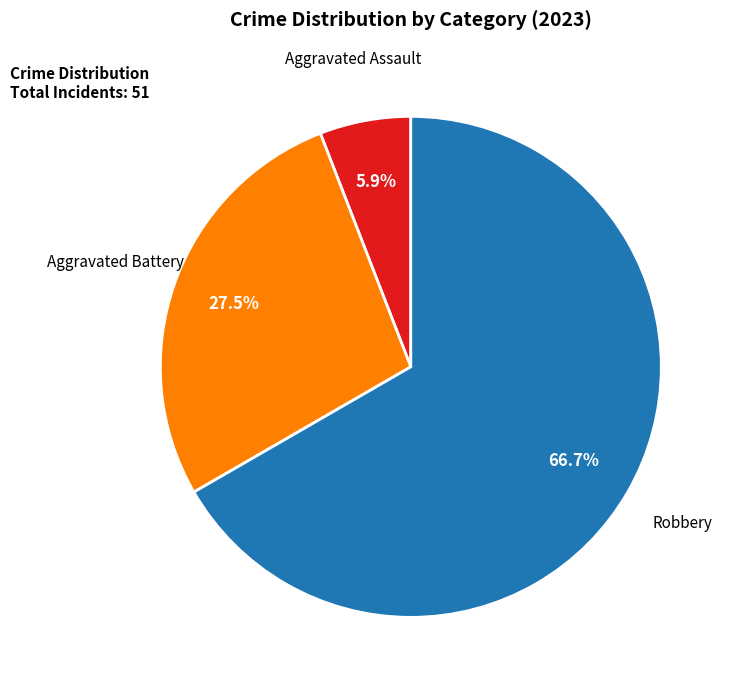

Rank the categories by value from highest to lowest.

Robbery, Aggravated Battery, Aggravated Assault